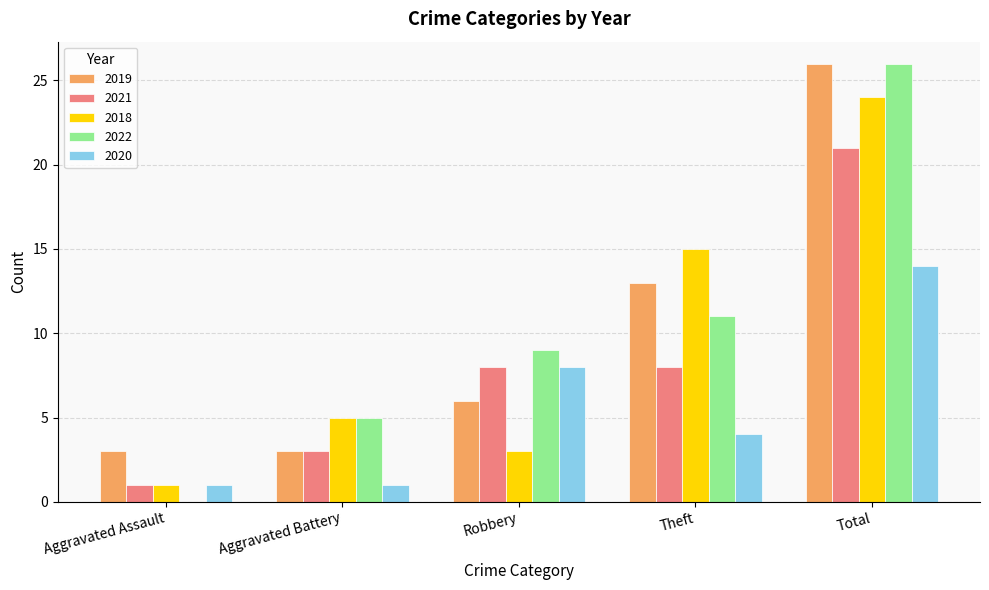

Reading left to right, transcribe all the data shown in this chart.

2019: Aggravated Assault=3	Aggravated Battery=3	Robbery=6	Theft=13	Total=26
2021: Aggravated Assault=1	Aggravated Battery=3	Robbery=8	Theft=8	Total=21
2018: Aggravated Assault=1	Aggravated Battery=5	Robbery=3	Theft=15	Total=24
2022: Aggravated Assault=0	Aggravated Battery=5	Robbery=9	Theft=11	Total=26
2020: Aggravated Assault=1	Aggravated Battery=1	Robbery=8	Theft=4	Total=14